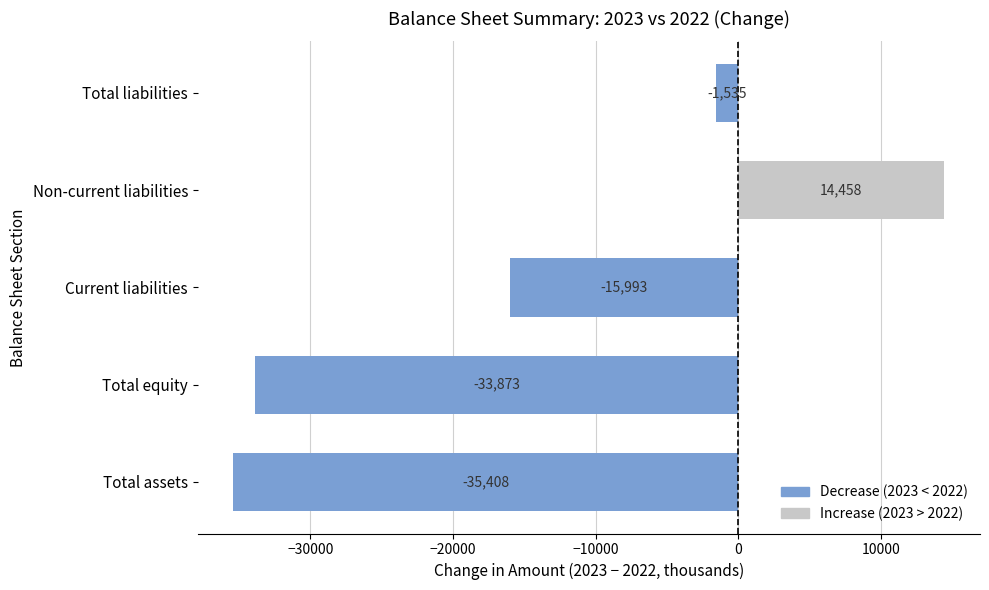

What is the smallest value displayed?

-35408